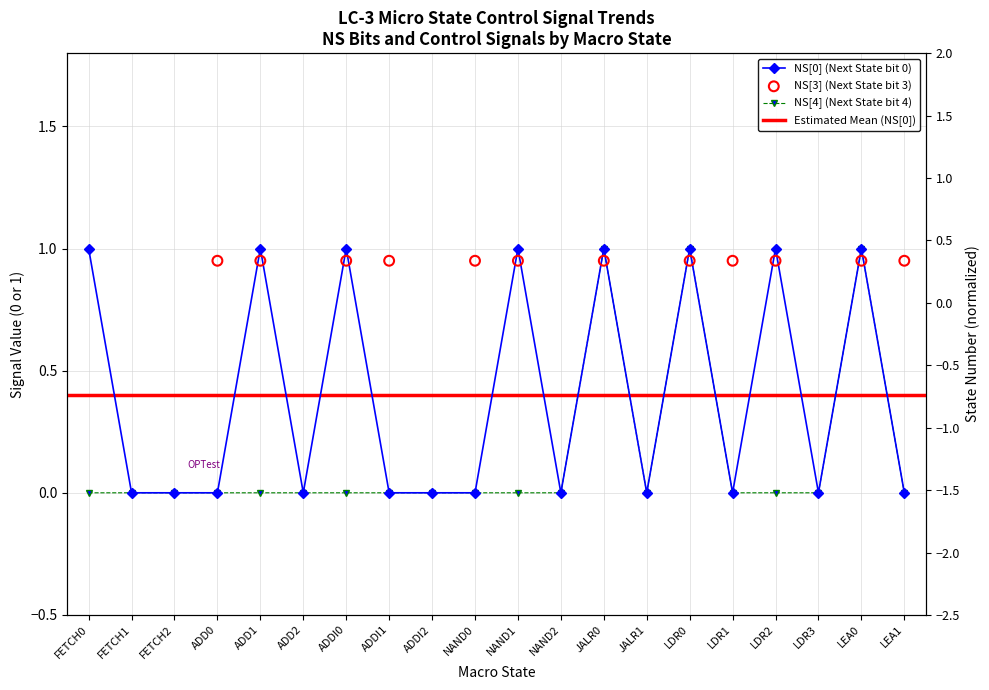

At which category is the sum across all series the highest?

LEA0